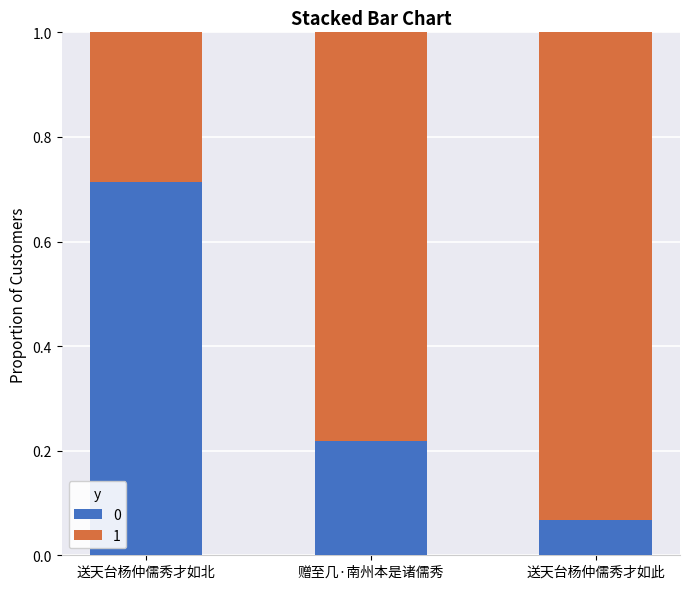

What is the difference between the 0 values at 送天台杨仲儒秀才如此 and 送天台杨仲儒秀才如北?

0.6